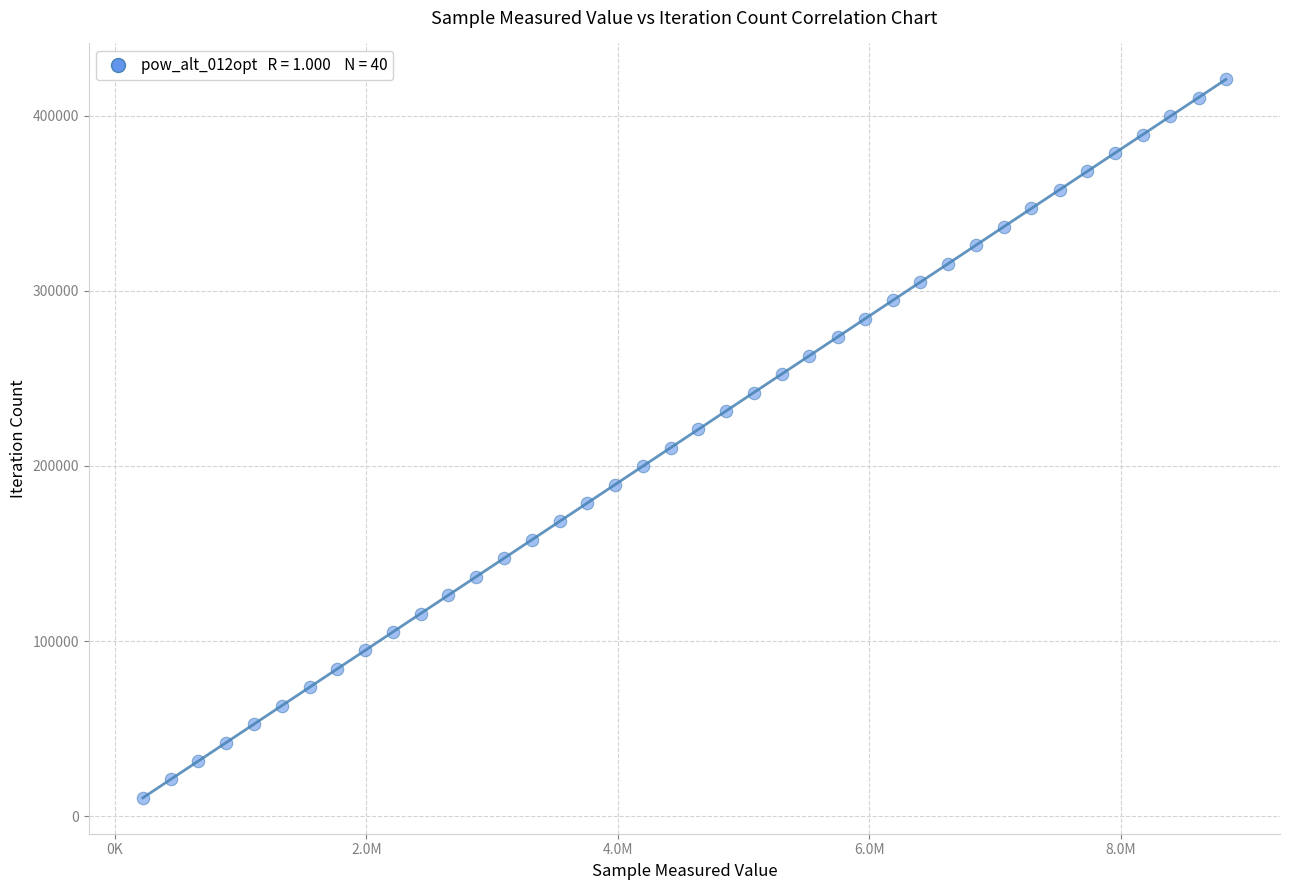

What is the range of Y values (max minus min)?

410202